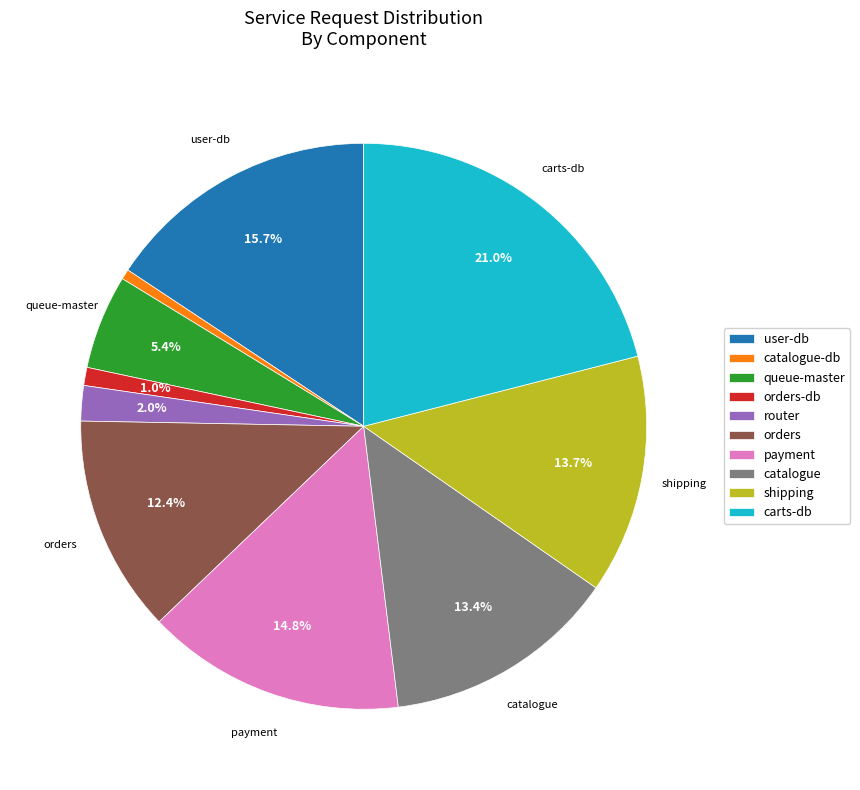

What portion of the pie excludes router?

98.0%